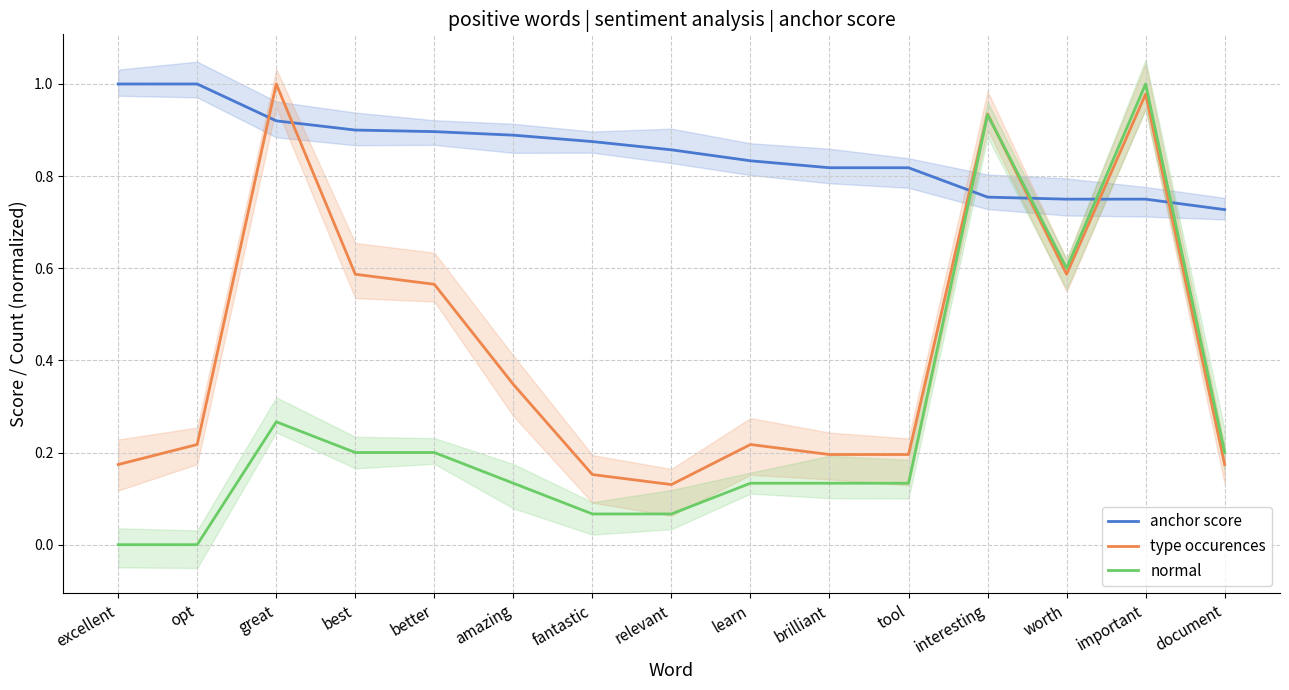

Which series has the largest range (max minus min)?

normal